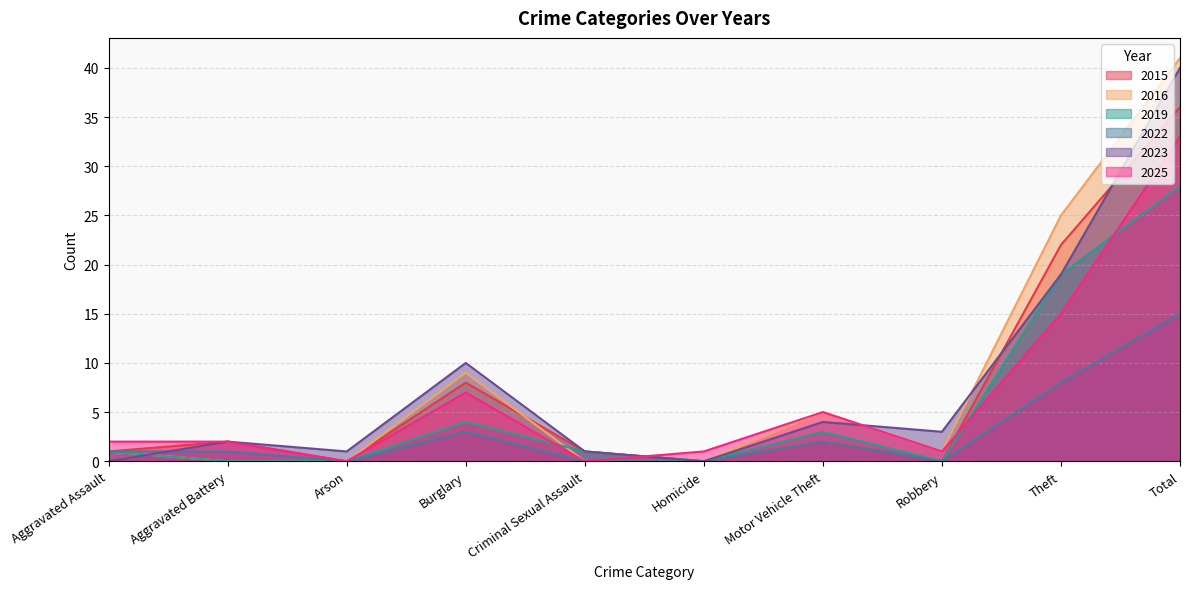

How many lines are shown in the chart?

6